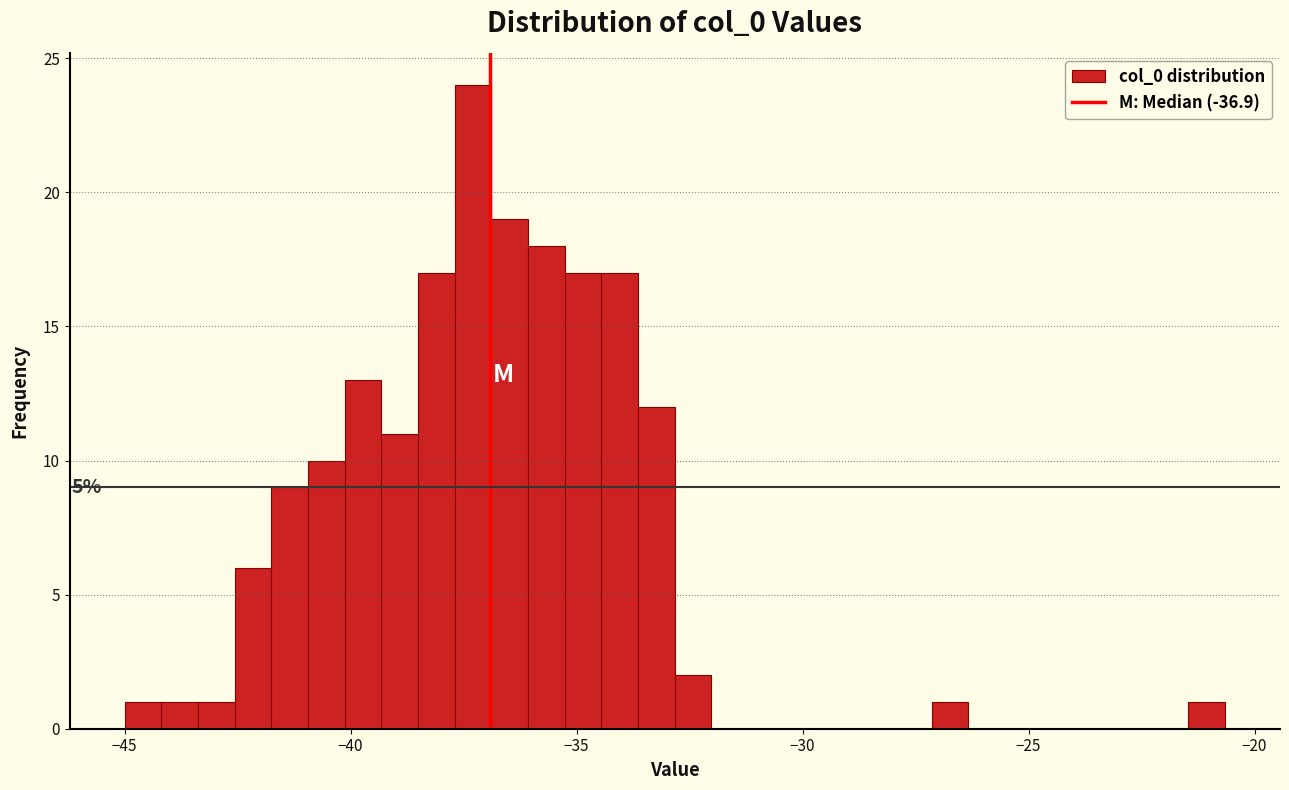

Around what value on the x-axis is the tallest bar? Give the approximate position of its centre, as read against the axis.

-37.5